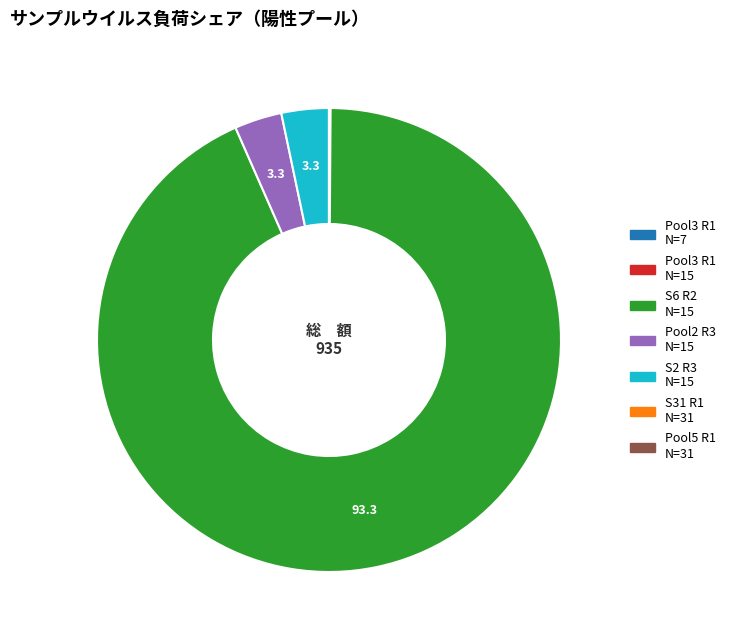

Is there any slice that represents more than half of the pie?

Yes